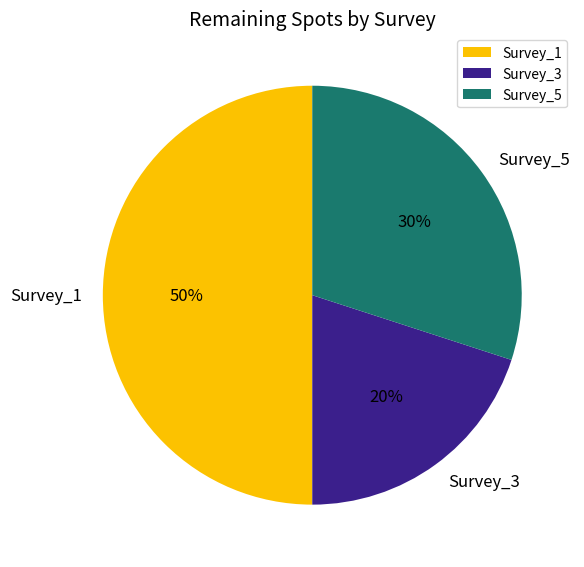

What is the smallest slice in the pie chart?

Survey_3